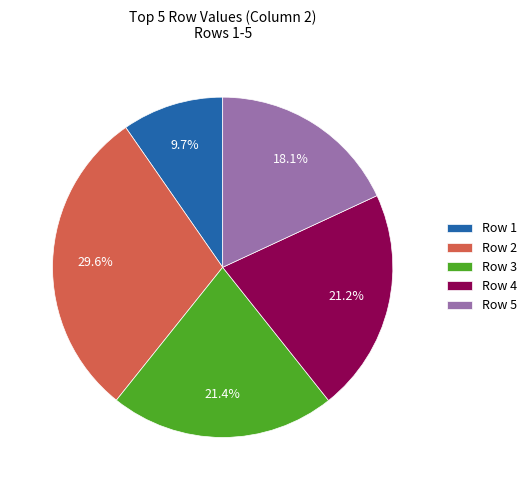

How many segments does this pie chart have?

5